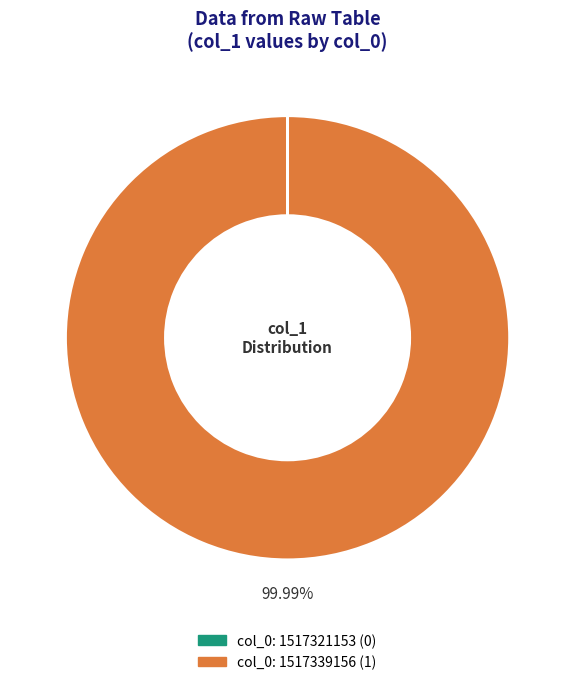

Is there a majority slice in this chart?

Yes